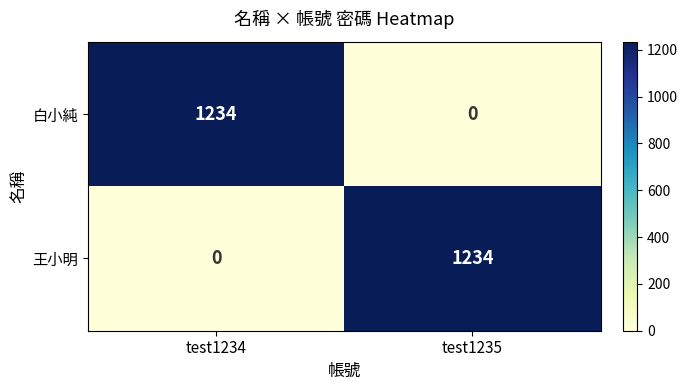

True or false: 白小純 has a value of 692 at test1235.

False